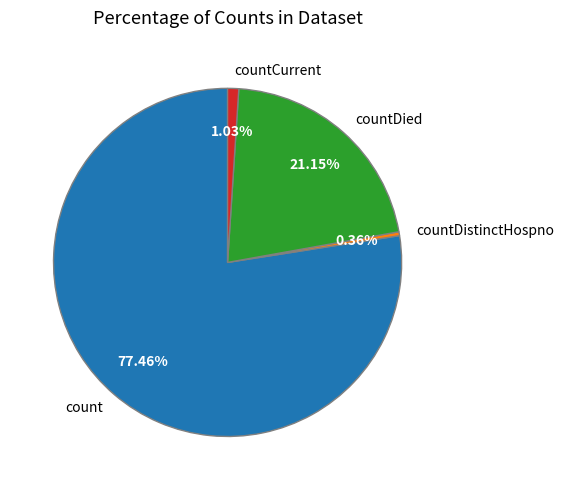

What is the smallest slice in the pie chart?

countDistinctHospno